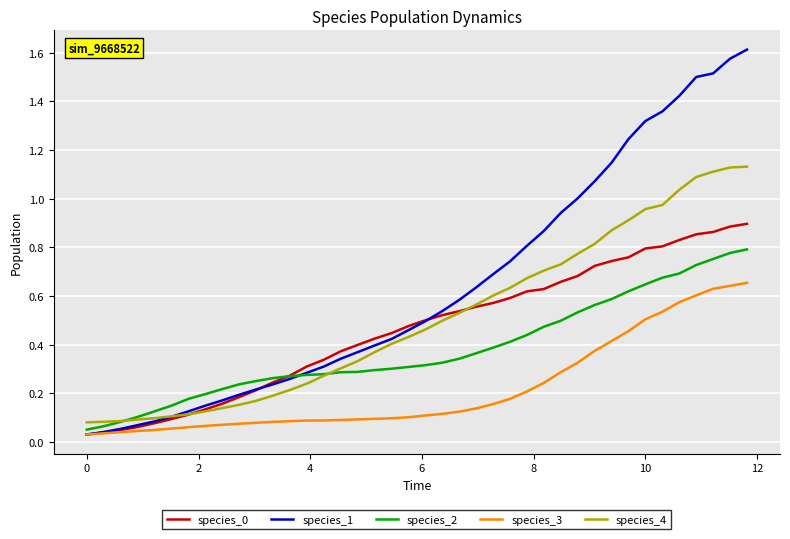

Which series has the largest total across all categories?

species_1